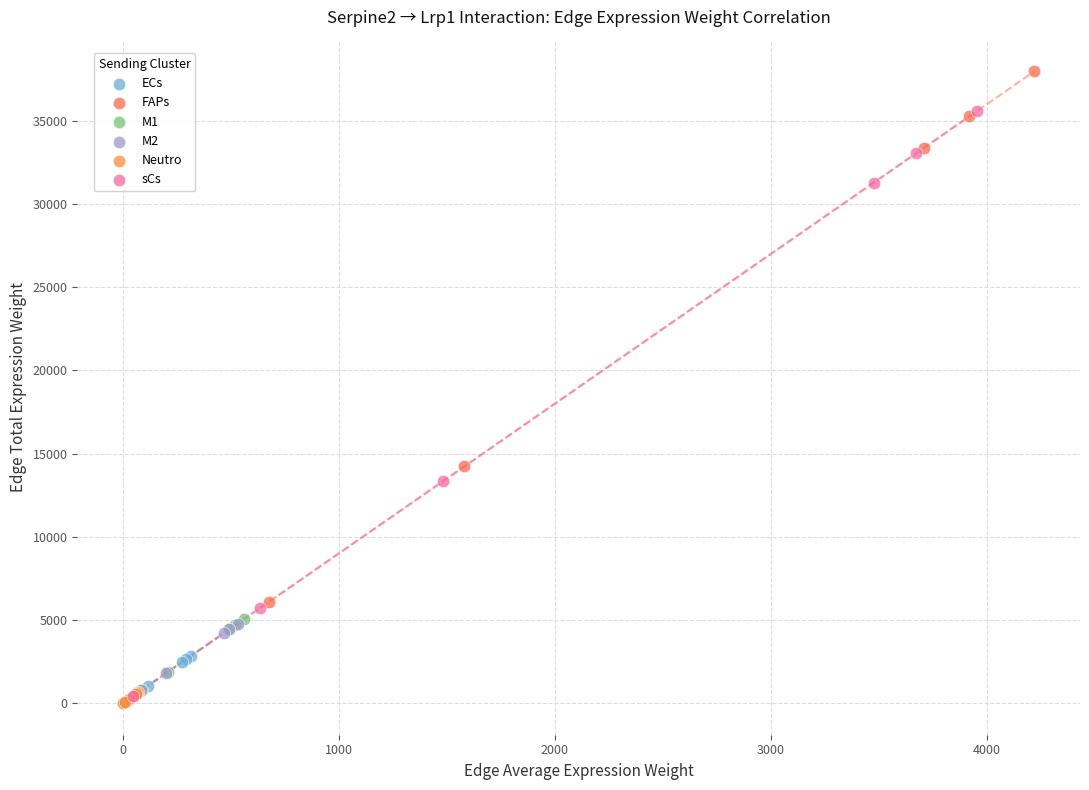

Which series has the largest Y range (max minus min)?

FAPs